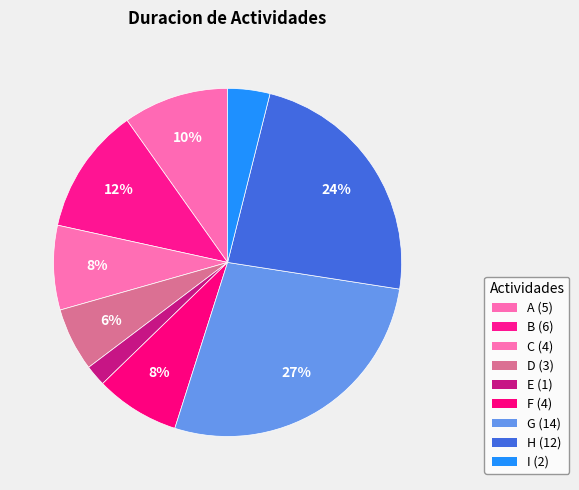

Does any single category account for the majority?

No